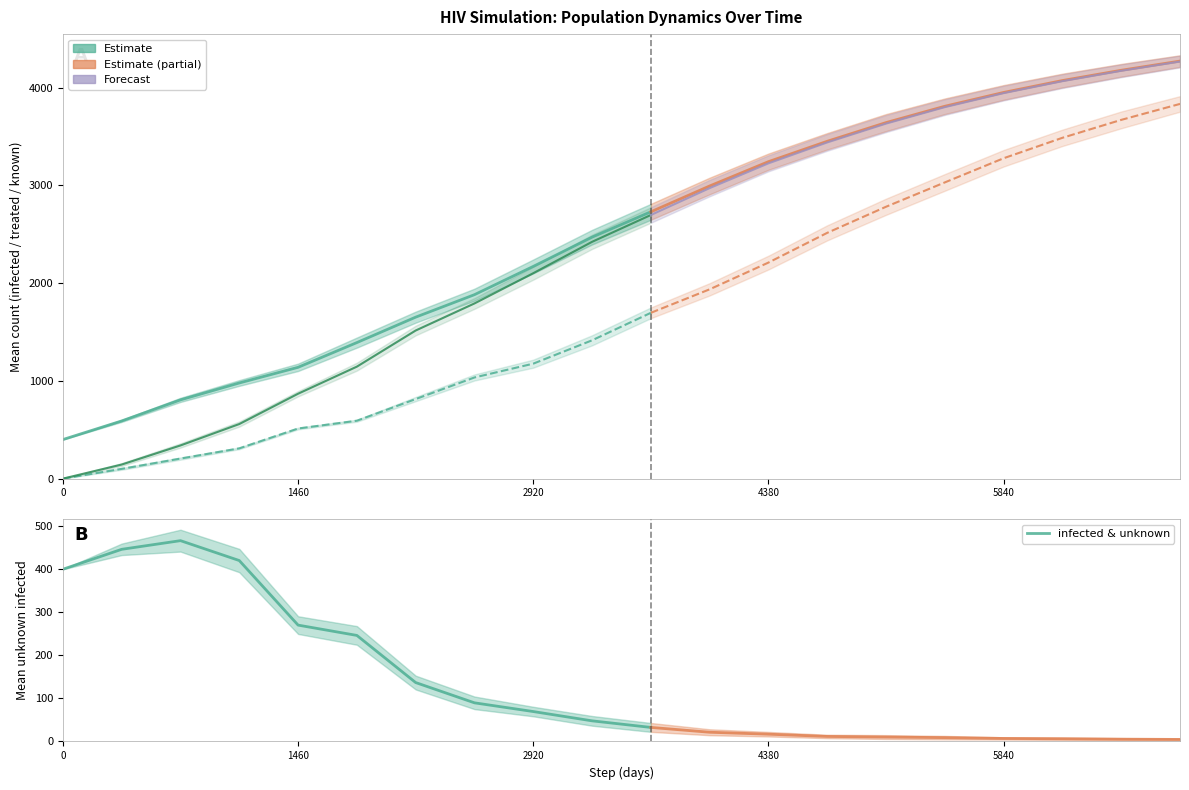

True or false: known and infected cross at least once.

False